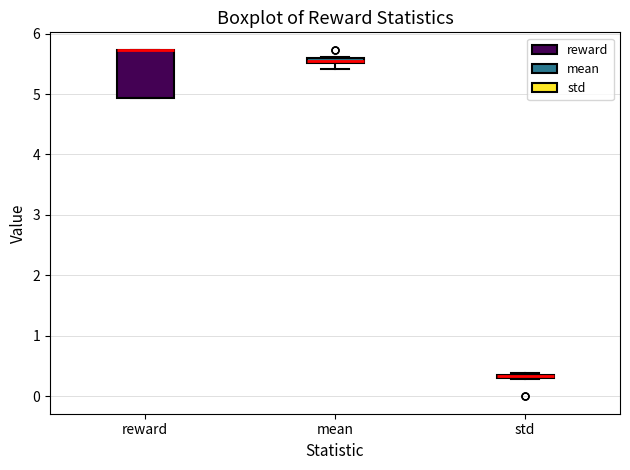

Where is the upper edge of the box for reward on the y-axis? The values are not printed on the chart, so give them approximately, as read against the axis.

5.7